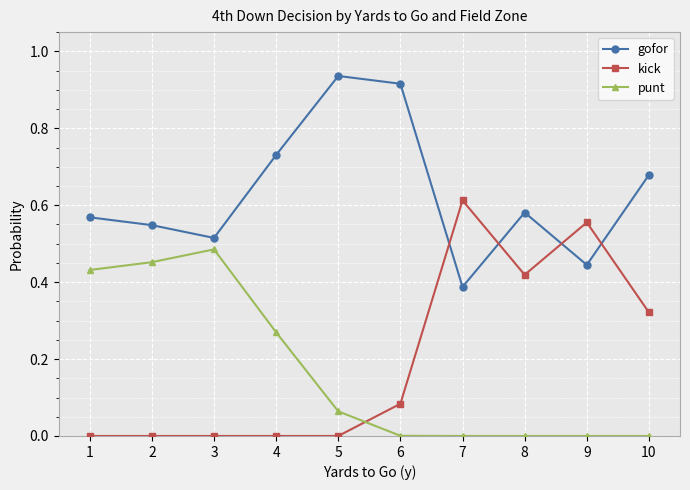

What is the sum of all gofor values?

6.3